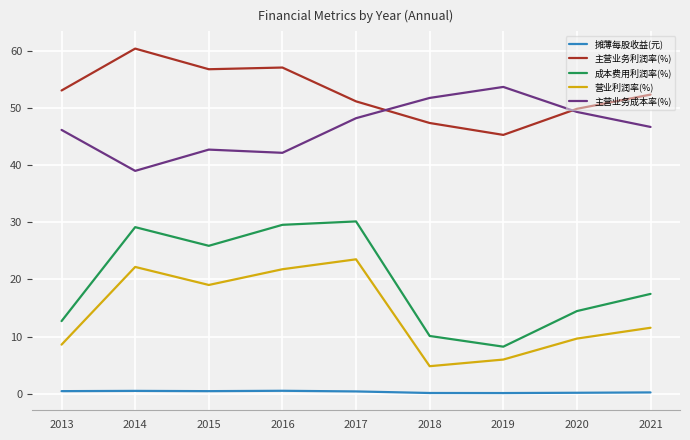

How many categories are shown in the chart?

9